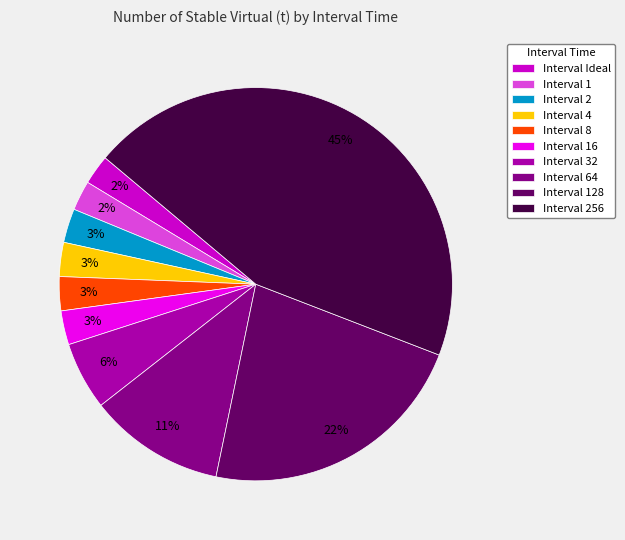

What is the largest slice in the pie chart?

Interval 256